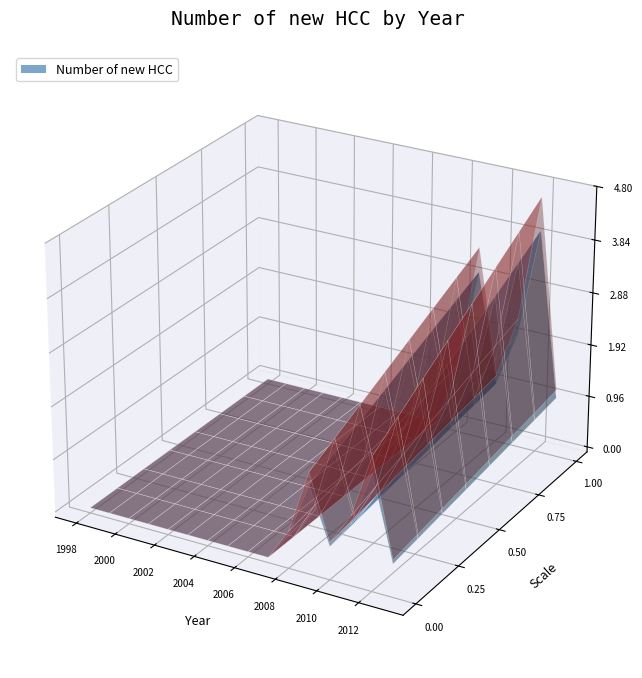

Reading left to right, extract all data points from this chart.

1998=0	1999=0	2000=0	2001=0	2002=0	2003=0	2004=0	2005=0	2006=0	2007=0	2008=1	2009=3	2010=1	2011=2	2012=4	2013=1